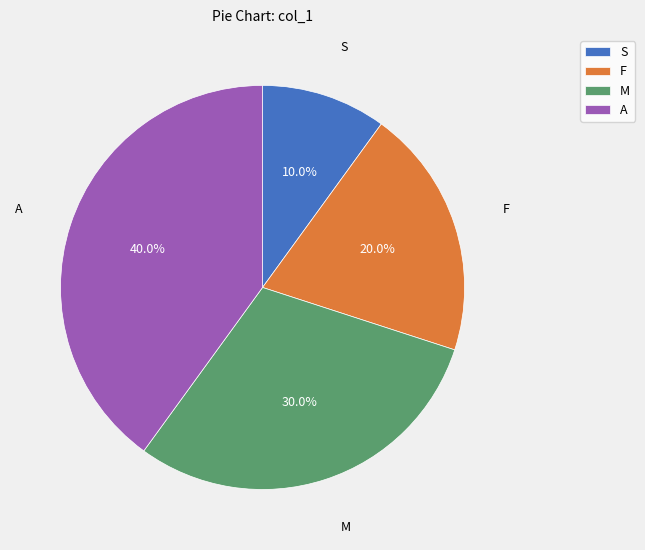

Which category has the biggest portion of the pie?

A